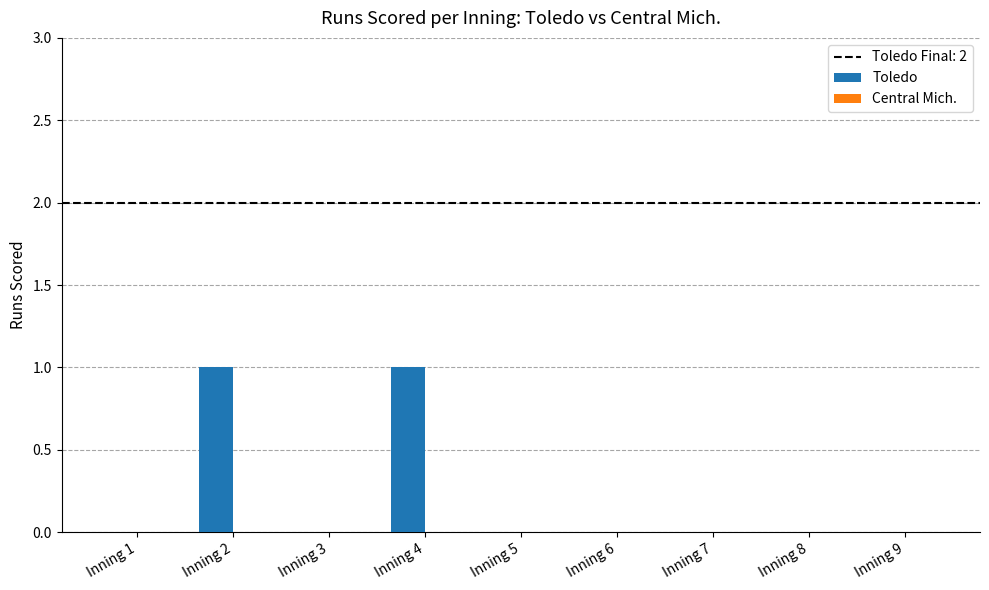

The value at Inning 9 is -1. True or false?

False